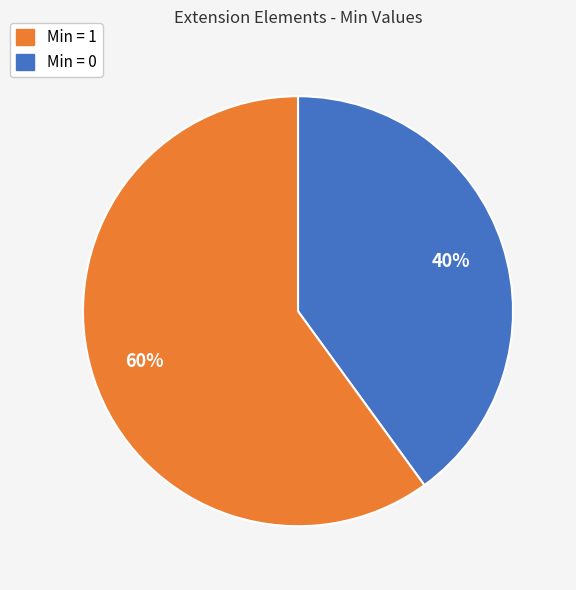

To the nearest percent, what is the difference between the largest and smallest slice percentages?

20%